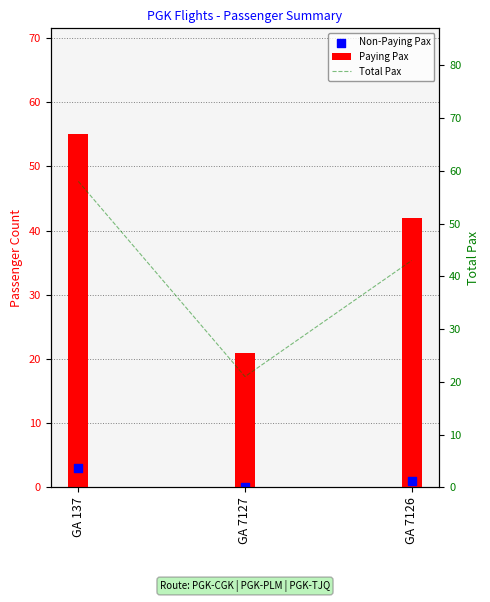

What are all the series names shown in the legend?

Paying Pax, Non-Paying Pax, Total Pax